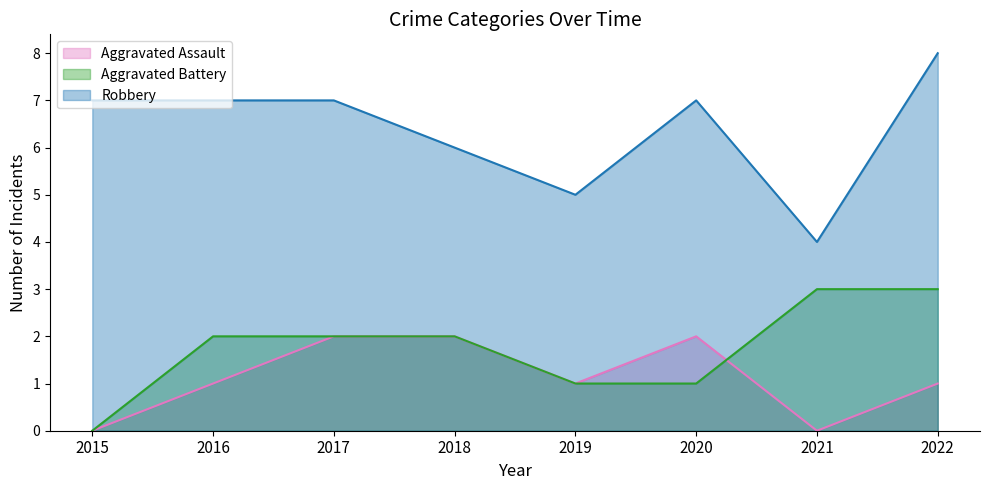

At how many categories does at least one series exceed 0?

8